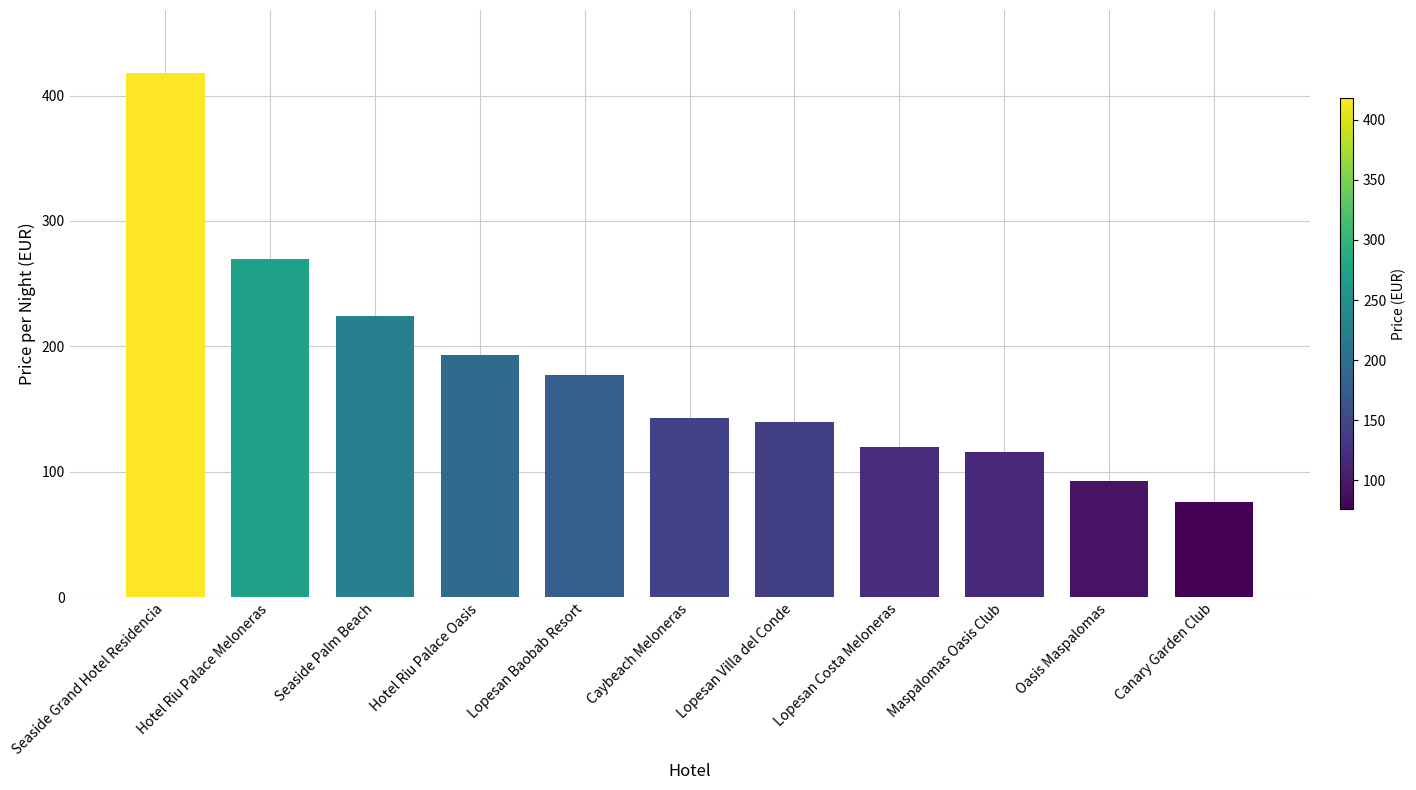

At which category does the chart reach its peak across all series?

Seaside Grand Hotel Residencia